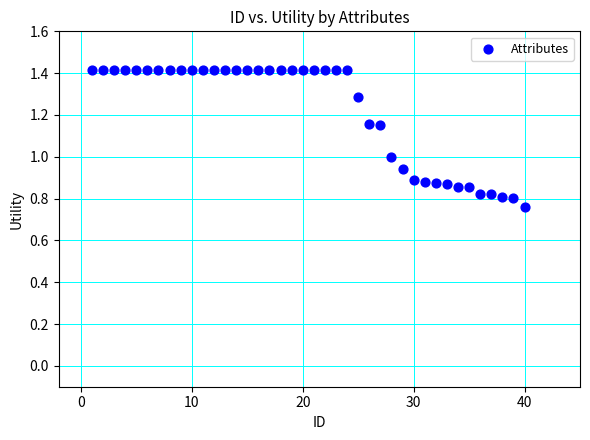

What is the range of Y values (max minus min)?

0.7